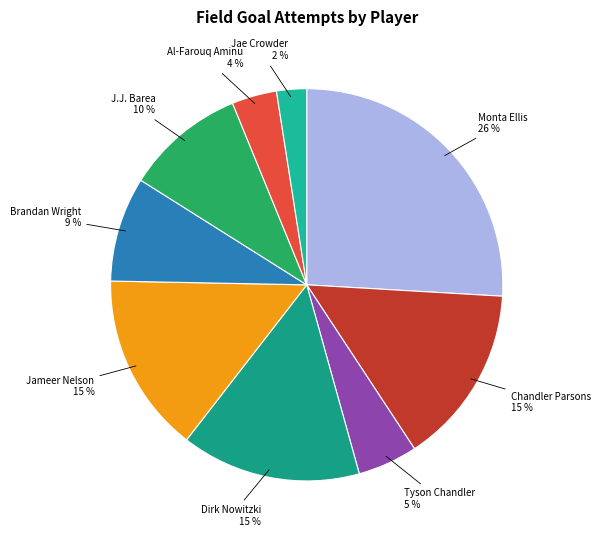

What is the ratio of the value at Brandan Wright to the value at J.J. Barea?

0.9